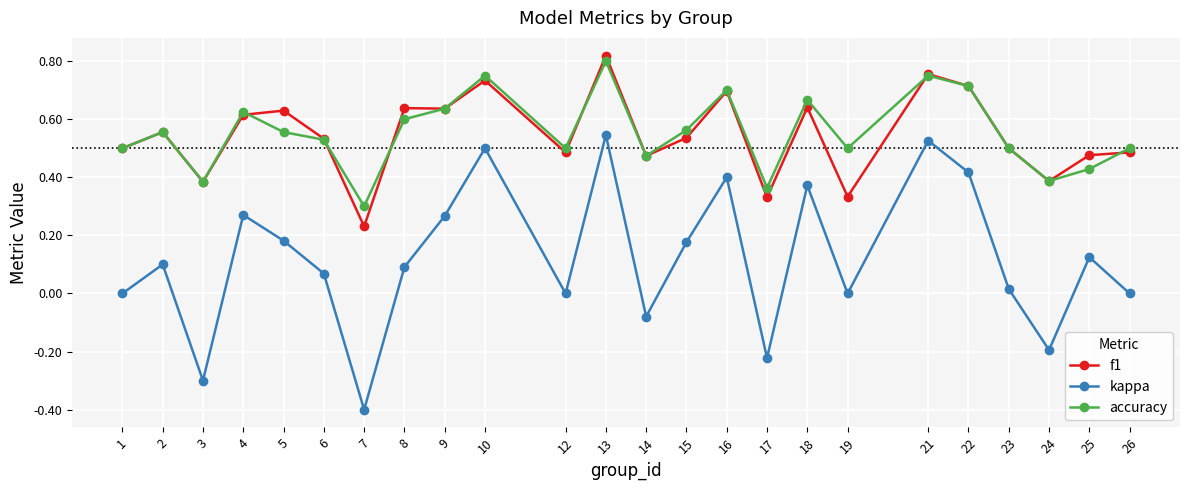

How many series are shown in this chart?

3